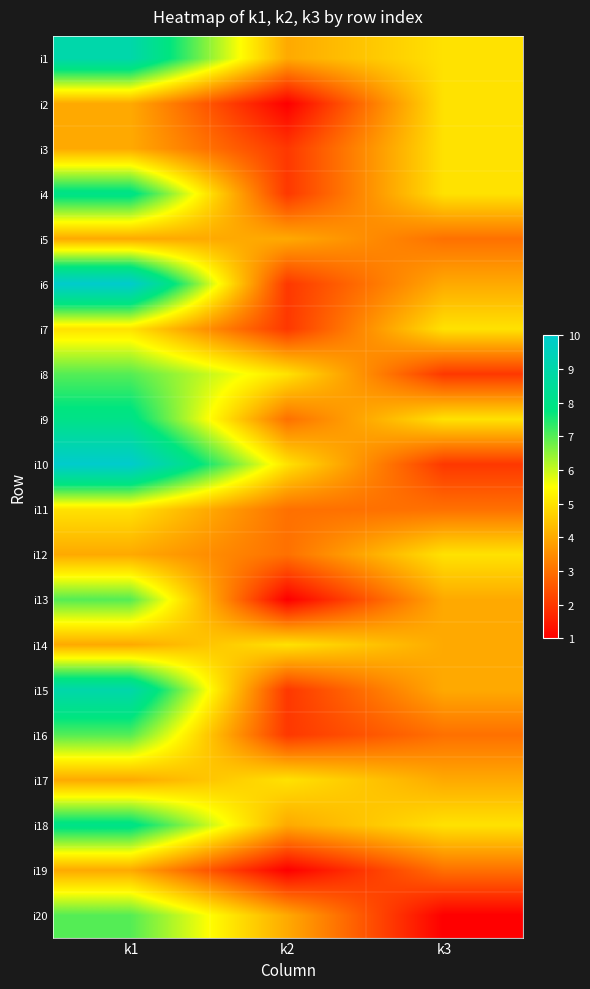

Count the number of categories in the chart.

3